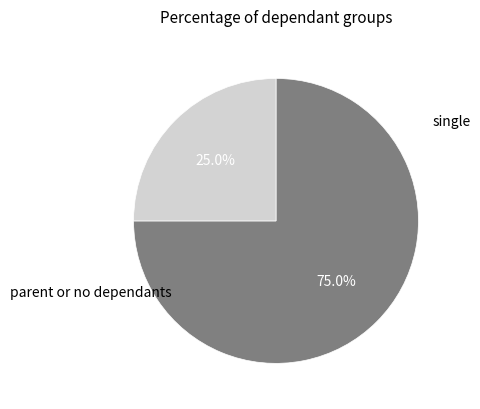

Does any single category account for the majority?

Yes